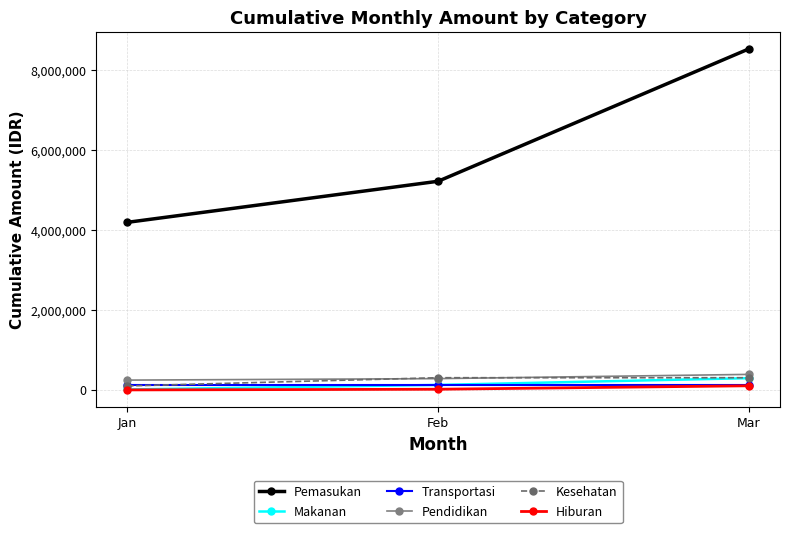

Is it true that Pemasukan equals 12387743 at Mar?

False